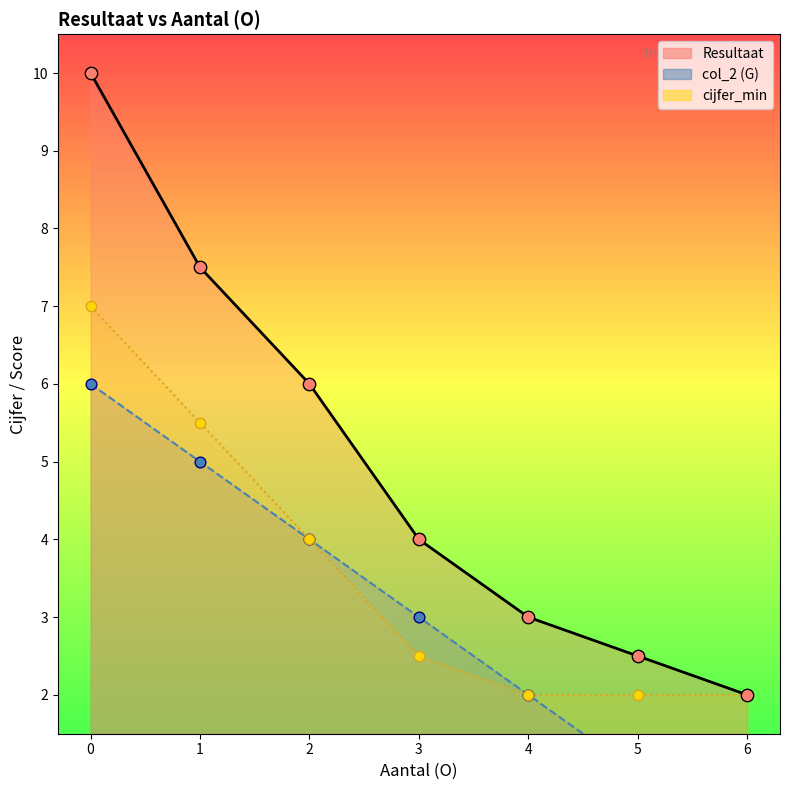

Which series has the largest total across all categories?

Resultaat